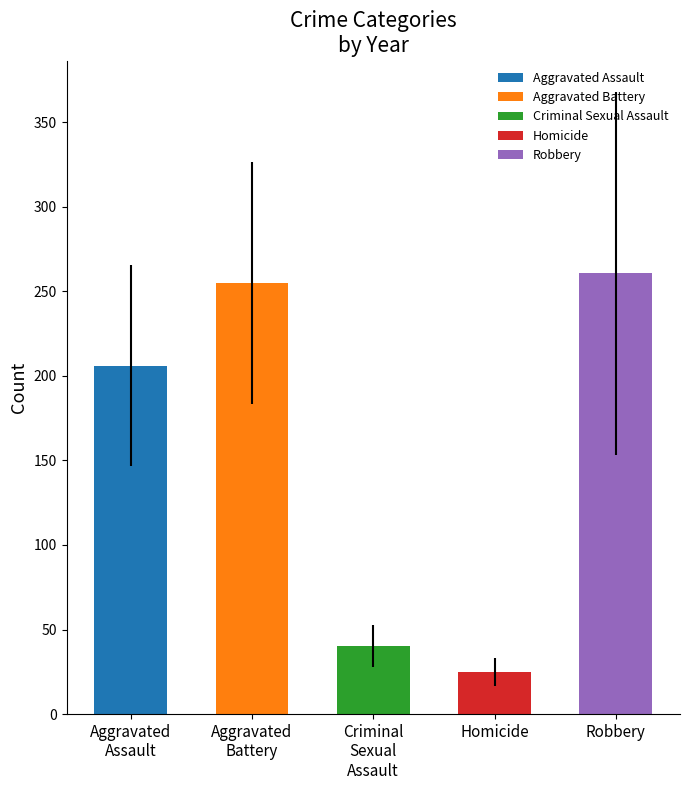

Reading right to left, list all the values displayed in this chart.

260.8	24.8	40.5	255.0	206.1